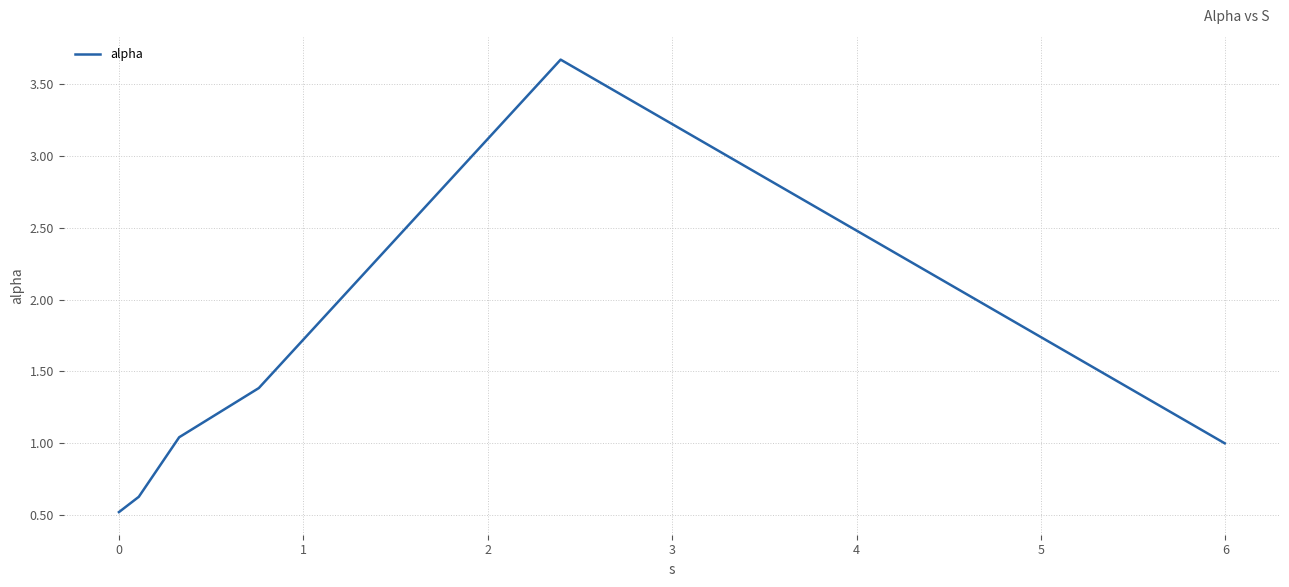

What is the smallest value displayed?

0.5